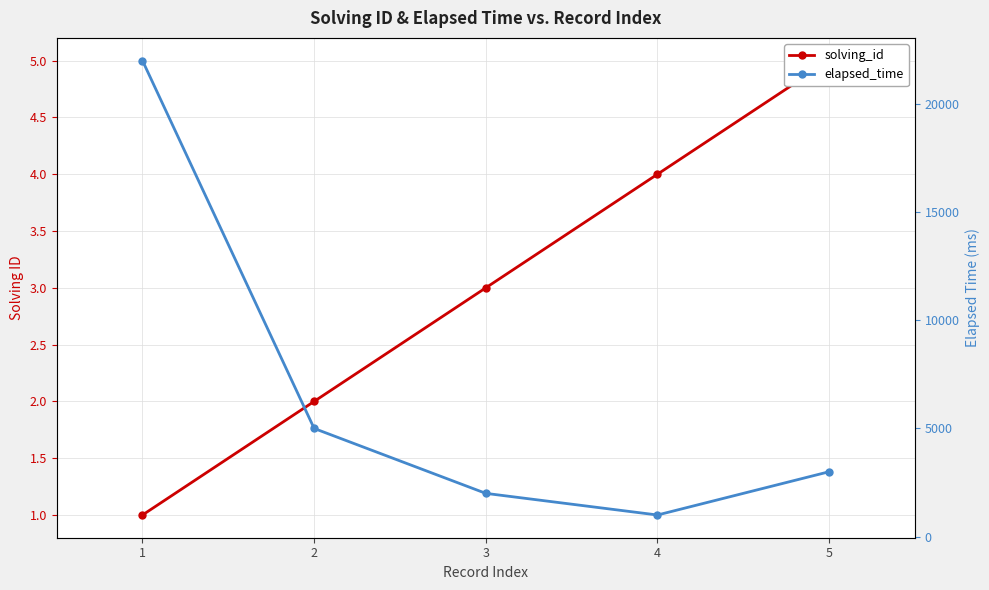

List the series in order of their peak value, lowest first.

solving_id, elapsed_time